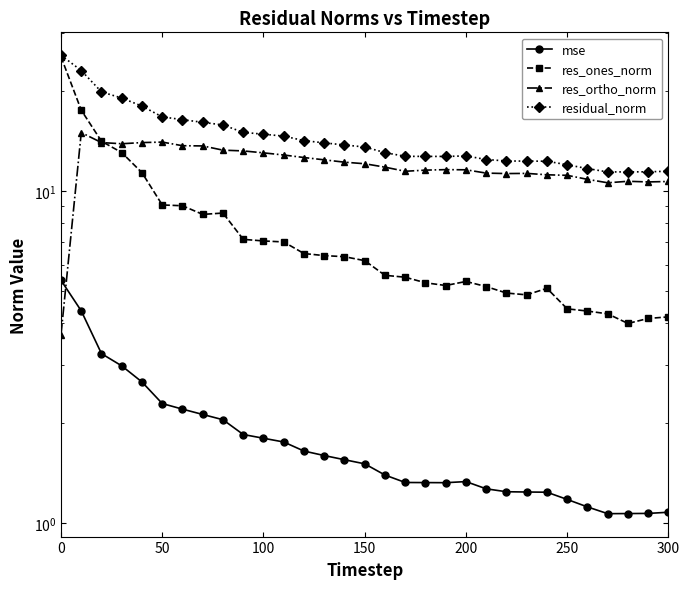

True or false: res_ones_norm and mse cross at least once.

False